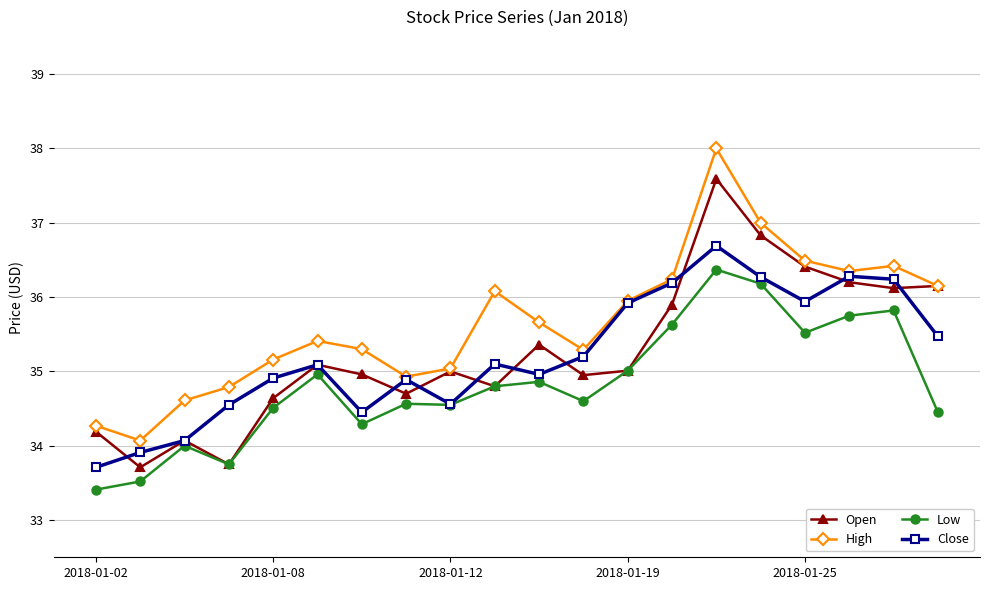

What is the minimum value shown in the chart?

33.4